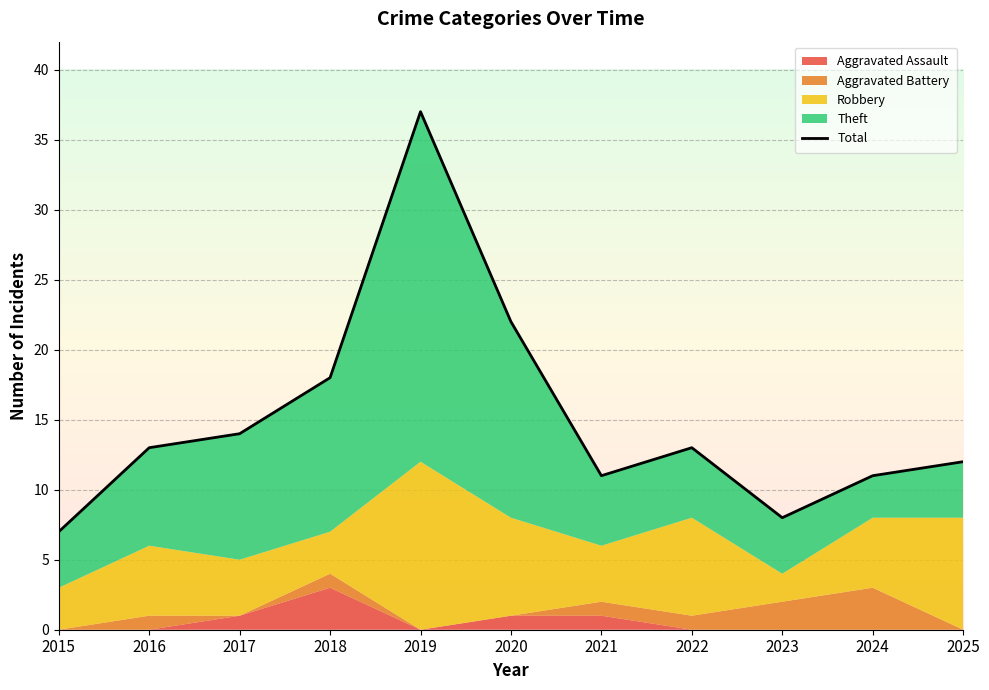

Reading right to left, extract all data points from this chart.

12	11	8	13	11	22	37	18	14	13	7